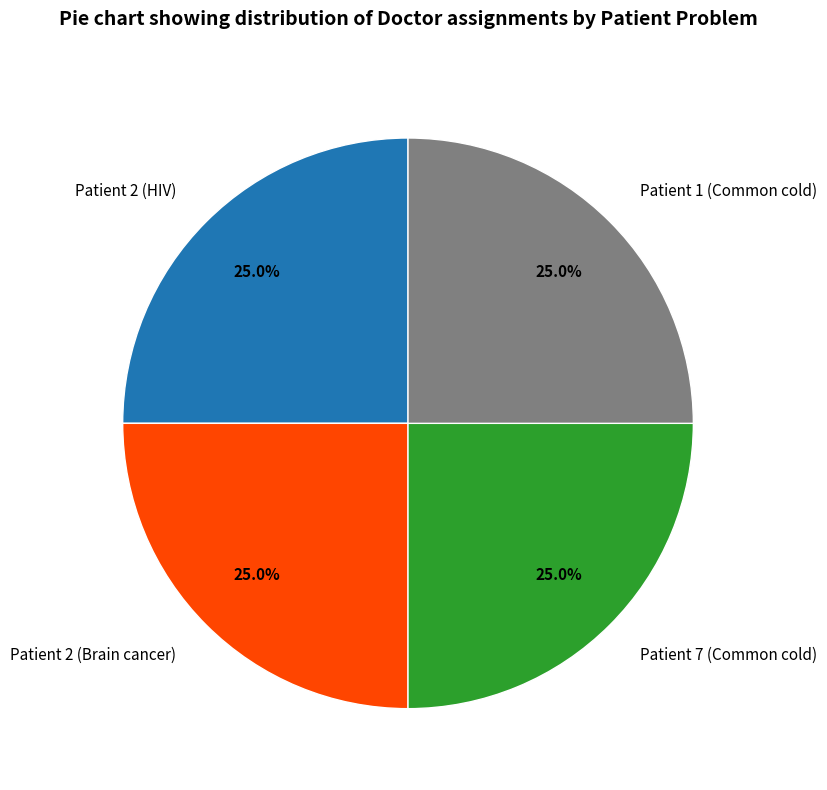

To the nearest percent, what portion does Patient 7 (Common cold) represent?

25%